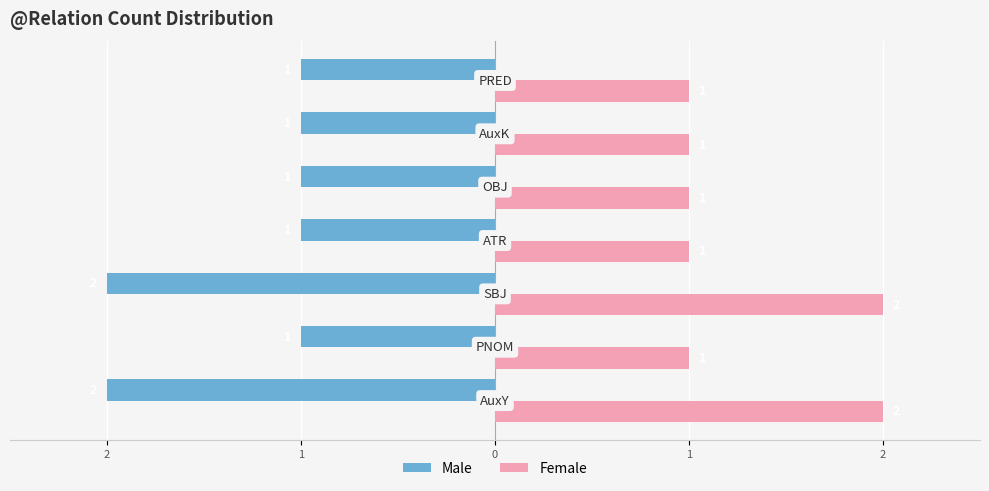

What are all the series names shown in the legend?

Male, Female